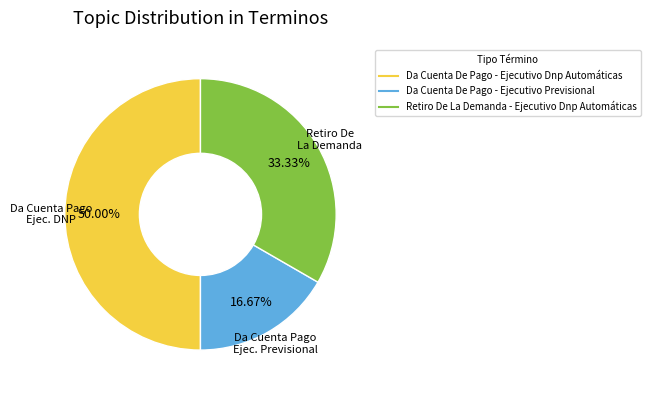

Which slice is the smallest?

Da Cuenta De Pago - Ejecutivo Previsional